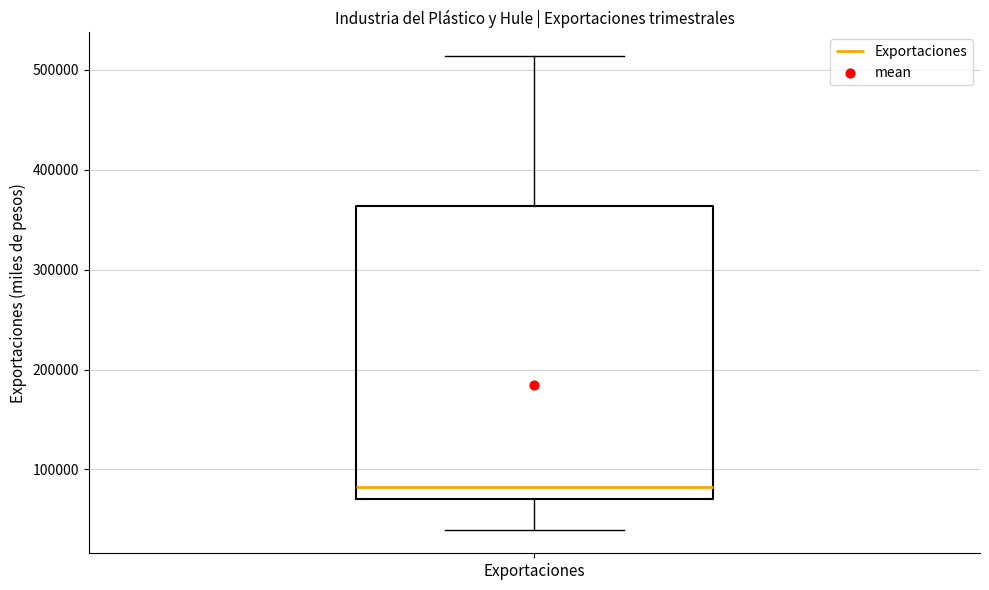

Read this box plot against the y-axis: the position of the median line, the range covered by the box, and the ends of both whiskers. The values are not printed on the chart, so give them approximately, as read against the axis.

median 80000, box 70000 to 360000, whiskers 40000 to 510000